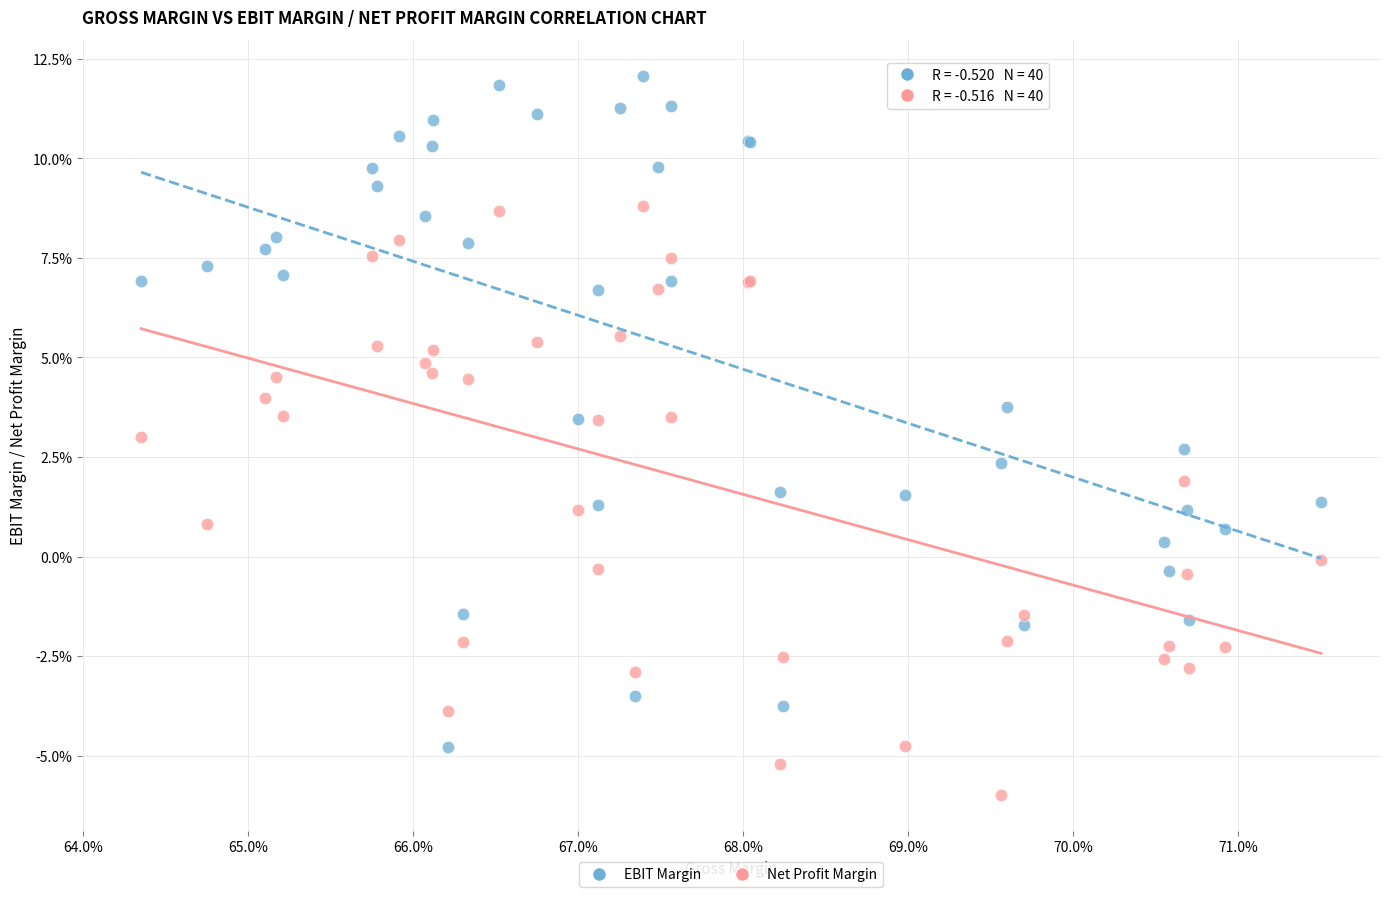

Which series has the widest spread of Y values?

EBIT Margin